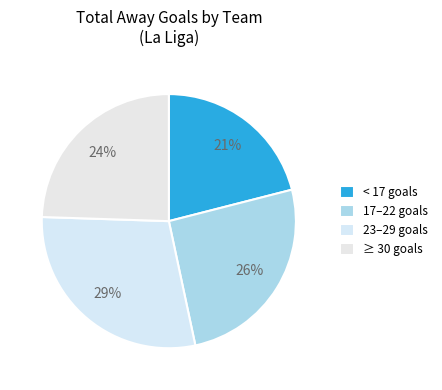

Rank the categories by value from highest to lowest.

23–29 goals, 17–22 goals, ≥ 30 goals, < 17 goals